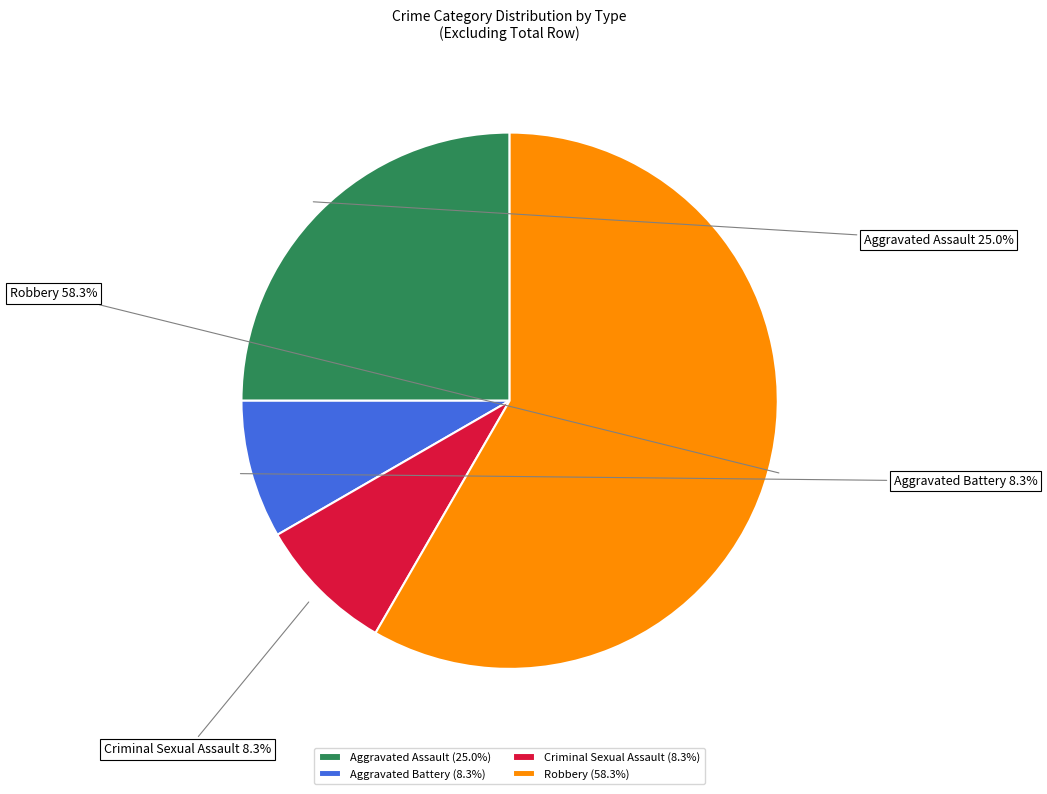

Do Criminal Sexual Assault and Aggravated Battery together represent more than half of the pie?

No